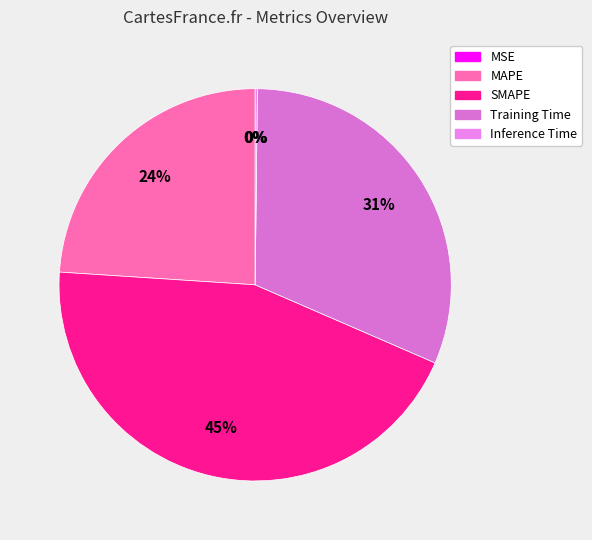

What is the change in value from SMAPE to Inference Time?

-2.0